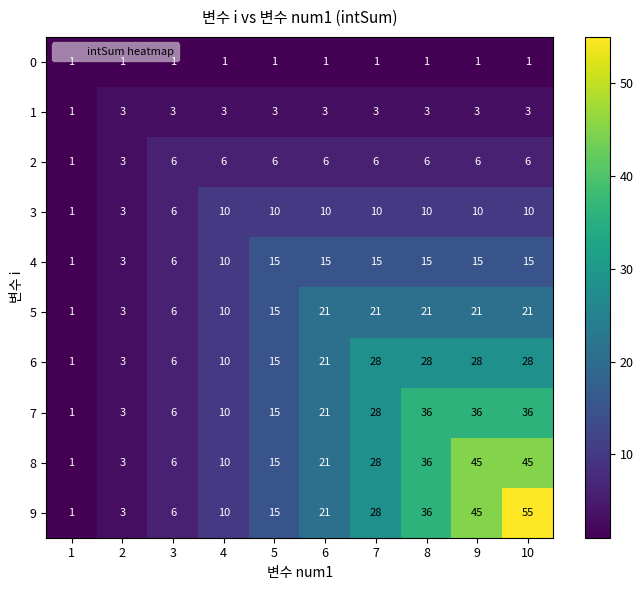

Rank the series at 10 from highest to lowest value.

9, 8, 7, 6, 5, 4, 3, 2, 1, 0